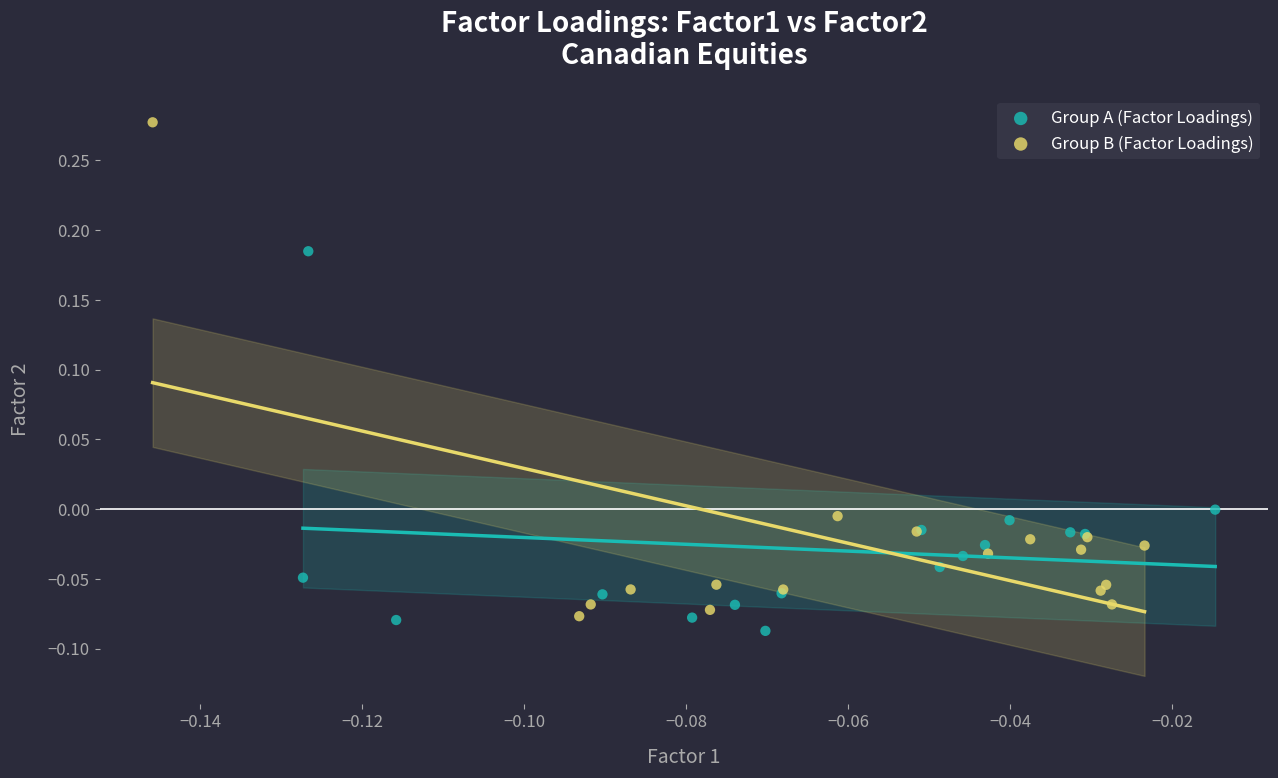

Which series contains the highest Y value?

Group B (Factor Loadings)